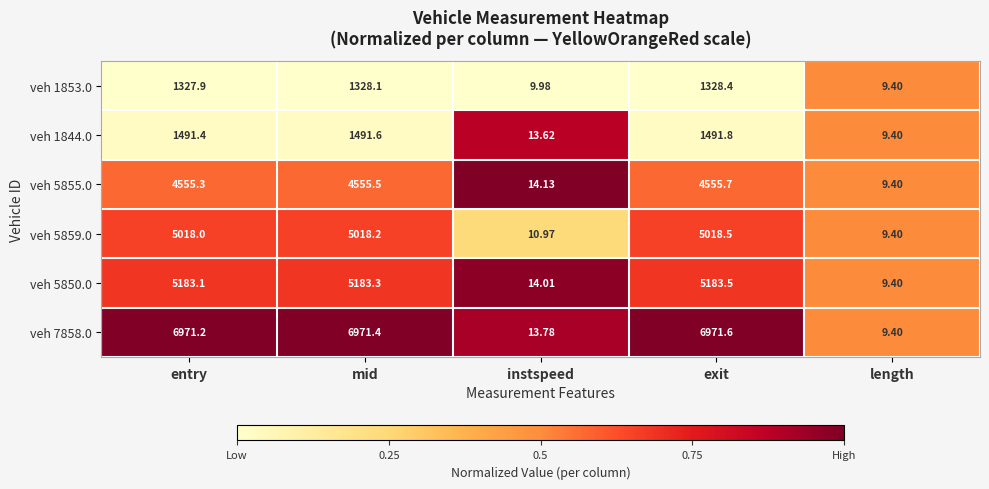

At which label does veh 5850.0 first exceed 5183?

entry